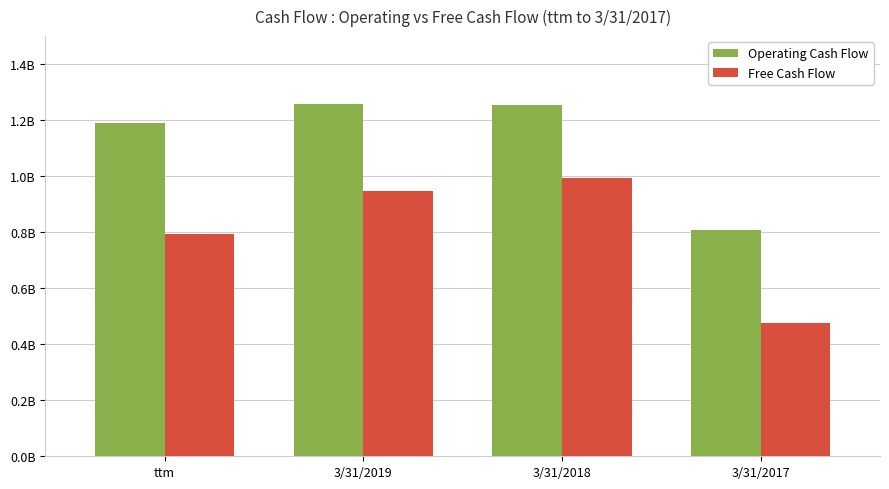

Rank the series by their maximum value, from highest to lowest.

Operating Cash Flow, Free Cash Flow